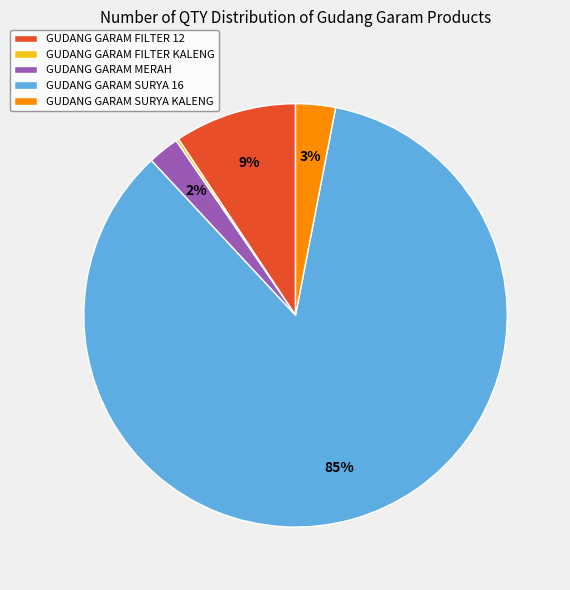

Which category has the biggest portion of the pie?

GUDANG GARAM SURYA 16